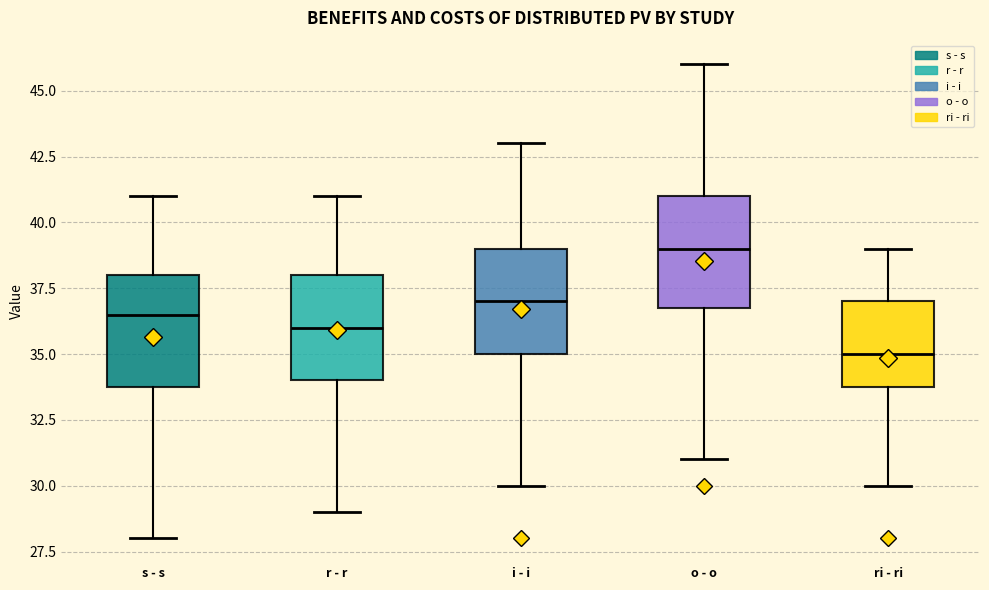

Which box has the highest median line?

o - o